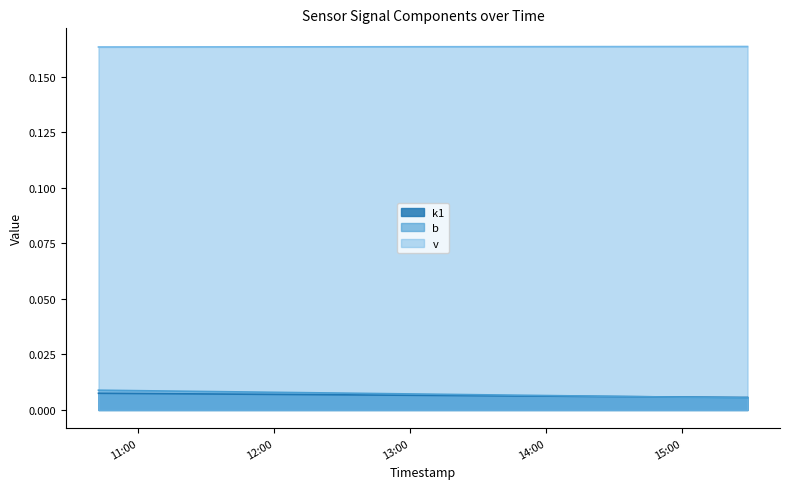

True or false: v has a value of 0.2 at 2025-03-12 10:42:45.

True